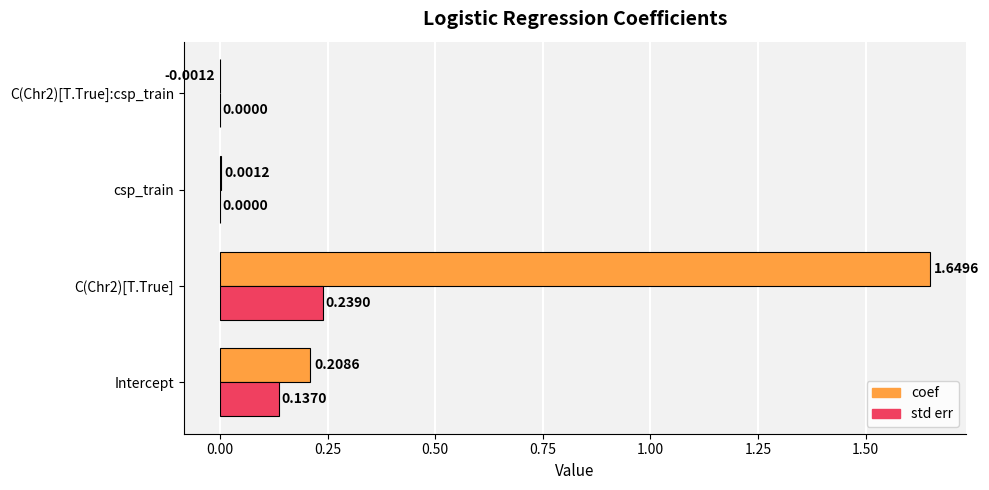

Which series has the largest total across all categories?

coef